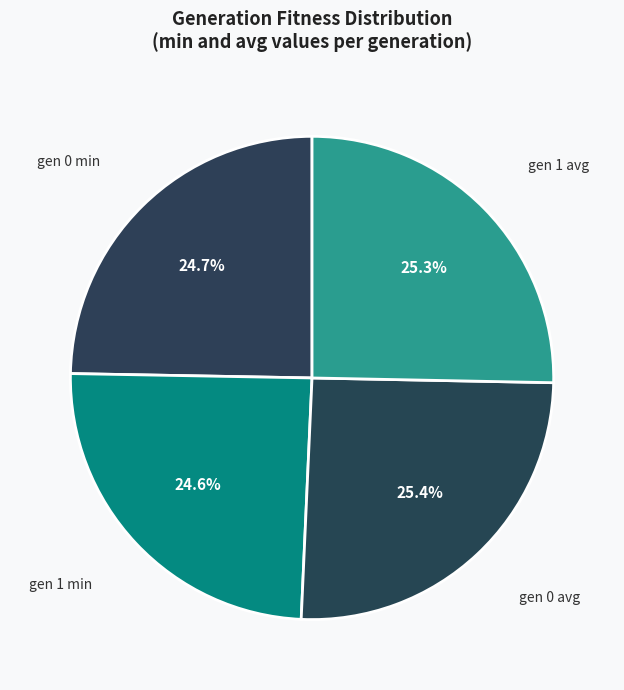

Does gen 0 min represent more than half of the total?

No